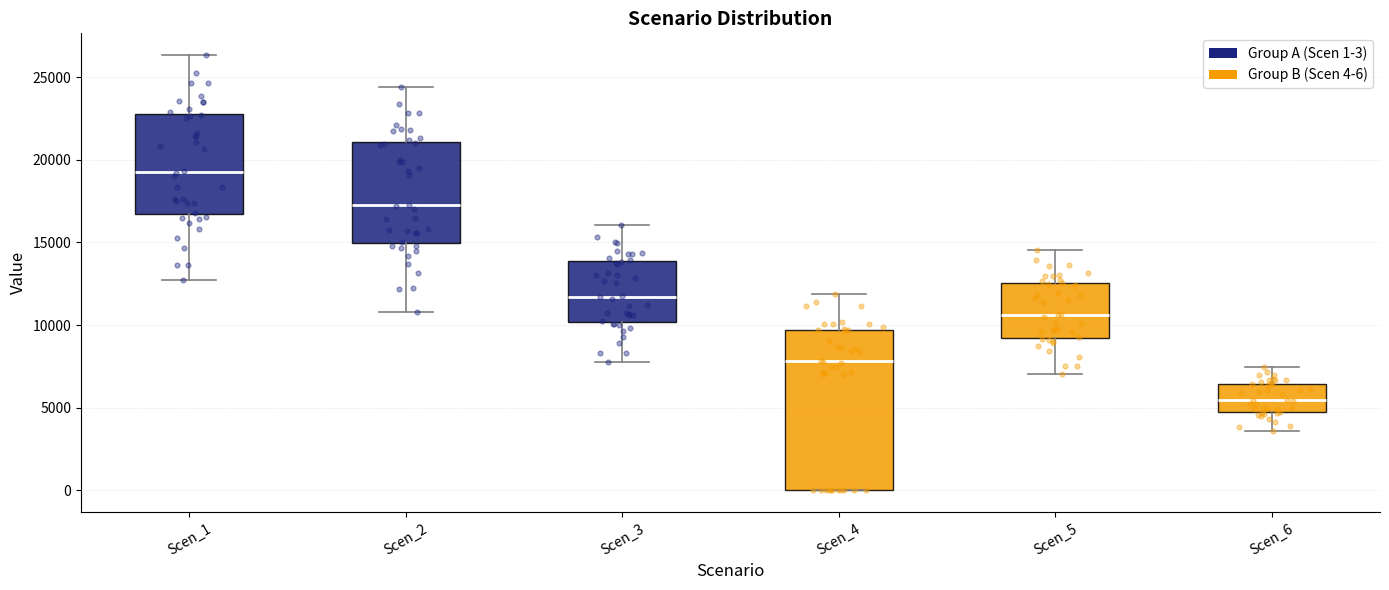

Reading left to right, transcribe this box plot: for each box, give where its median line is, the range the box spans, and where its two whiskers end, as read against the y-axis. The values are not printed on the chart, so give them approximately, as read against the axis.

Scen_1: median 19500, box 16500 to 23000, whiskers 12500 to 26500
Scen_2: median 17000, box 15000 to 21000, whiskers 11000 to 24500
Scen_3: median 11500, box 10000 to 14000, whiskers 8000 to 16000
Scen_4: median 8000, box 0 to 9500, whiskers 0 to 12000
Scen_5: median 10500, box 9000 to 12500, whiskers 7000 to 14500
Scen_6: median 5500, box 4500 to 6500, whiskers 3500 to 7500